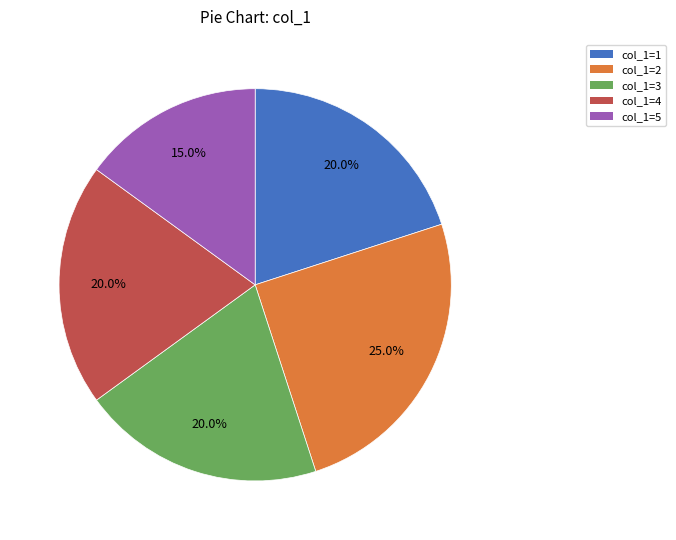

What is the total percentage of col_1=4 and col_1=1?

40.0%